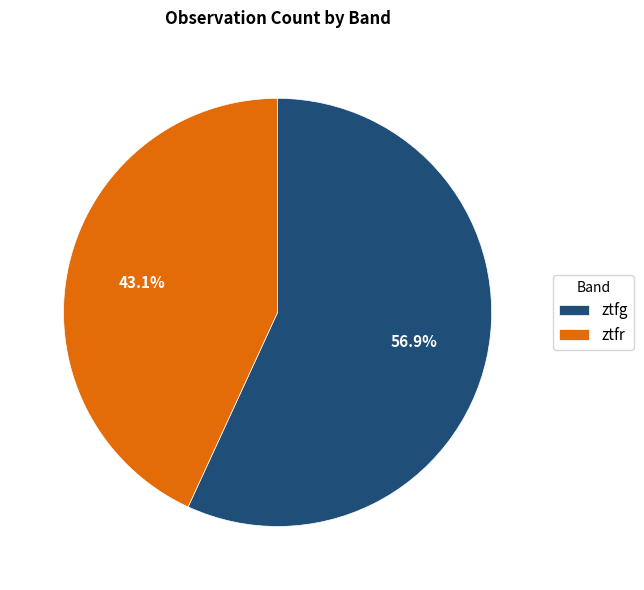

Which category accounts for the majority?

ztfg